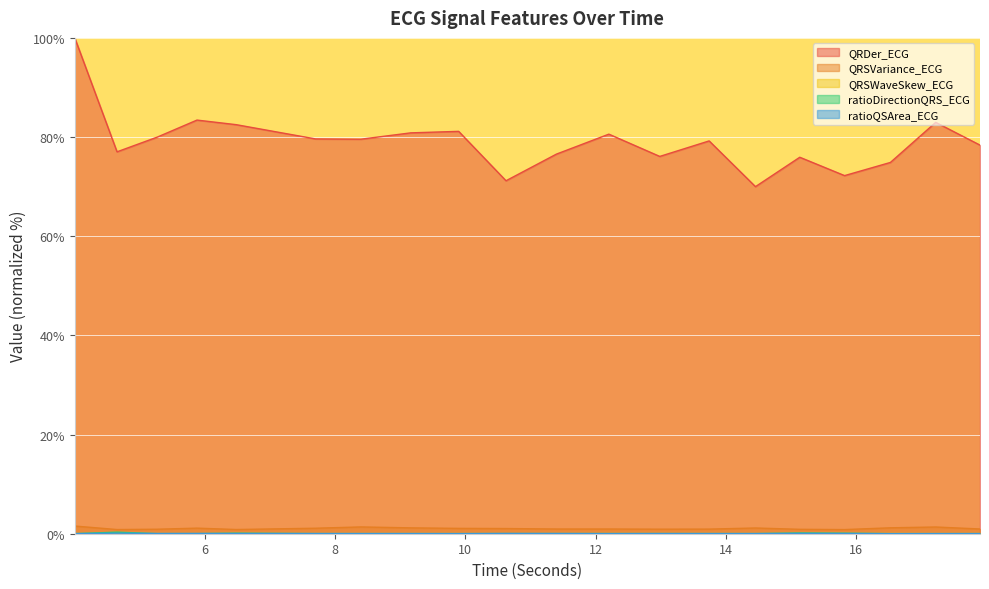

What is the greatest value displayed?

100.0